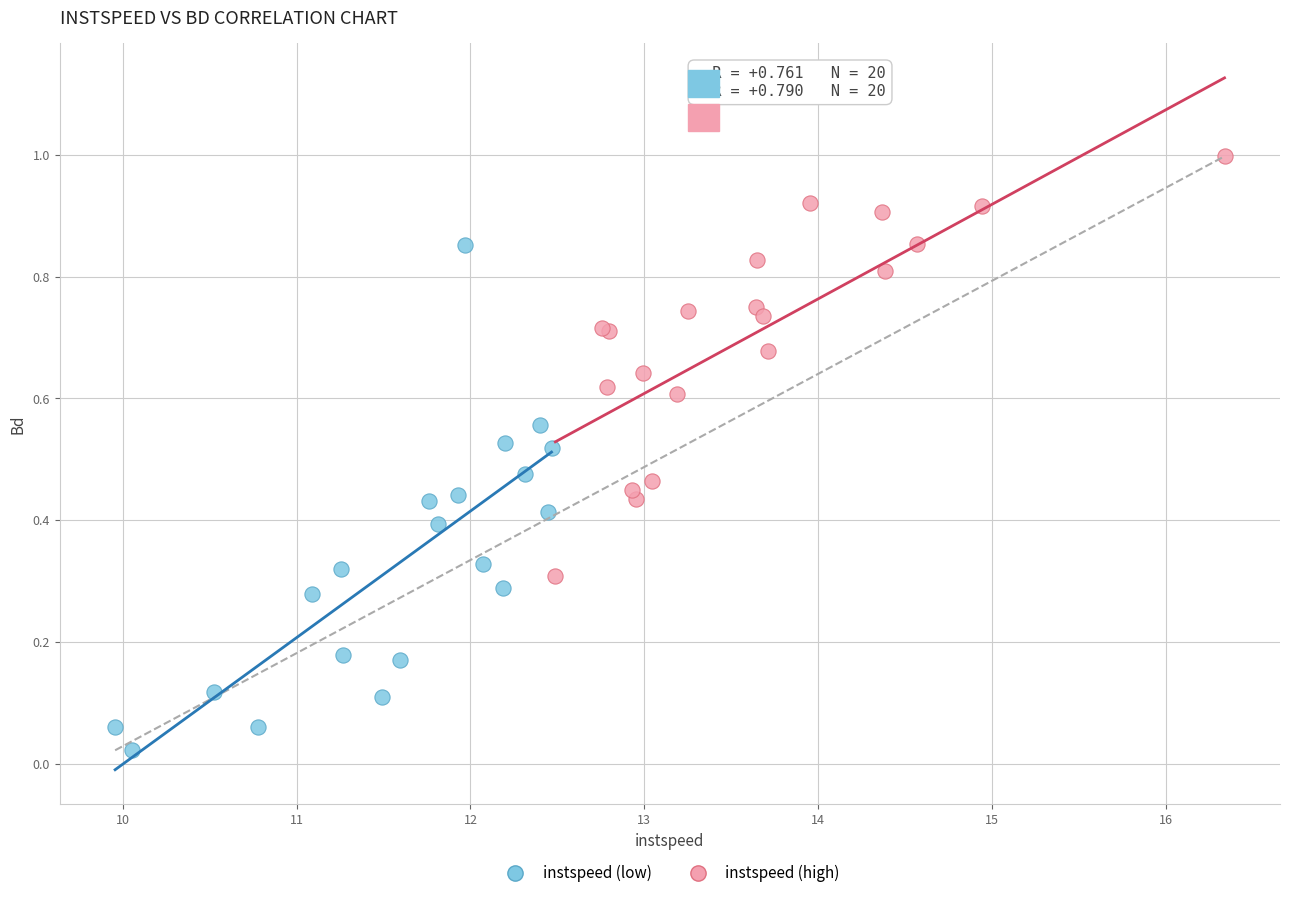

Which series contains the lowest Y value?

instspeed (low)